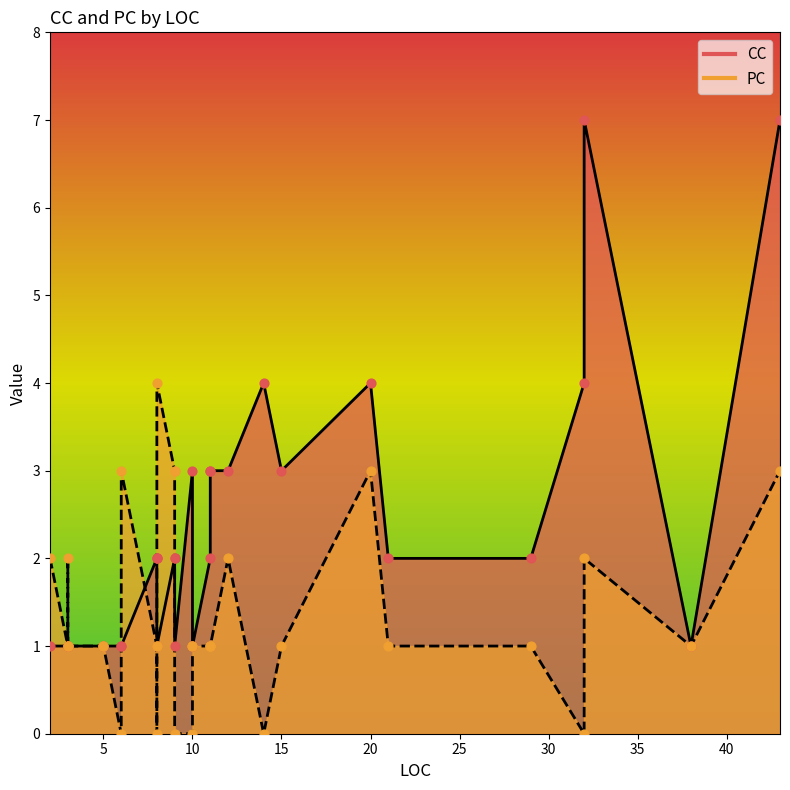

Which series has the widest spread of Y values?

CC